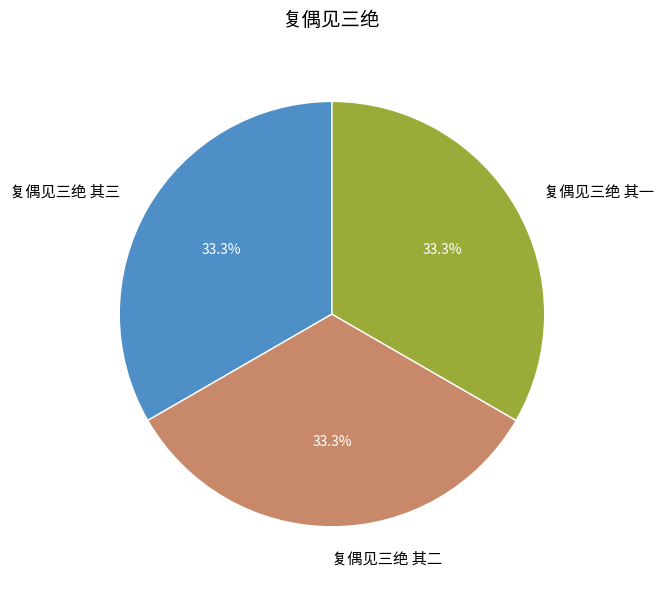

Approximately how many times larger is the value at 复偶见三绝 其一 compared to 复偶见三绝 其三?

1.0